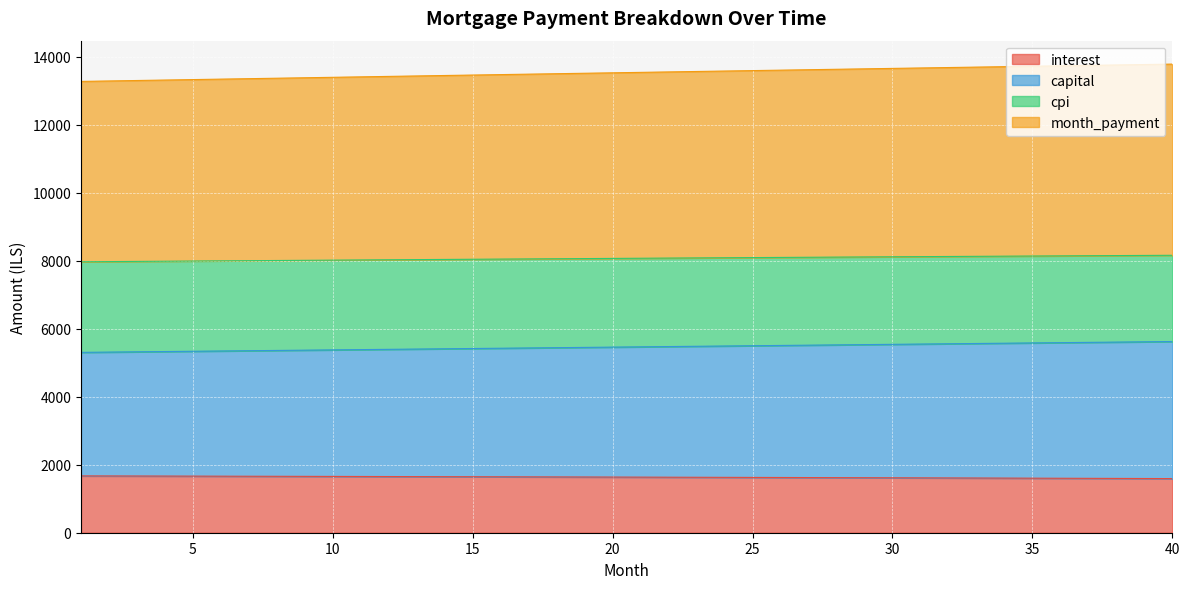

Between 11 and 23, which series saw the biggest shift?

month_payment